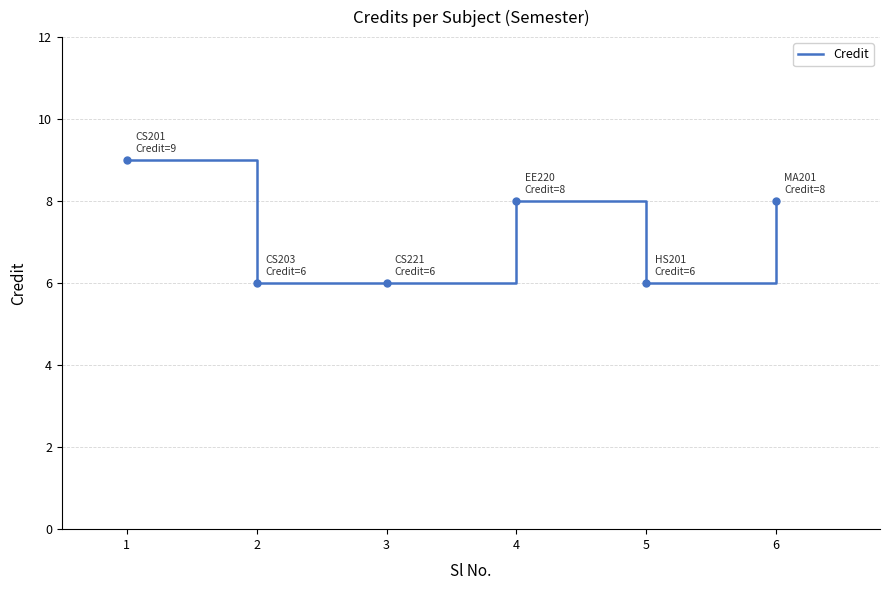

How many lines are shown in the chart?

1